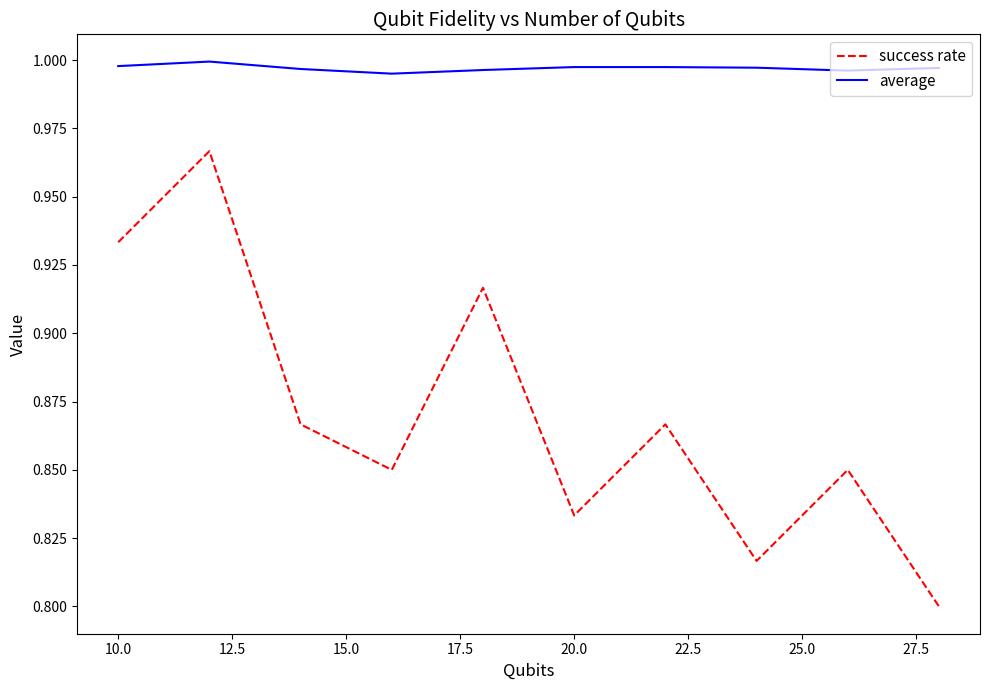

Which series has the largest total across all categories?

average